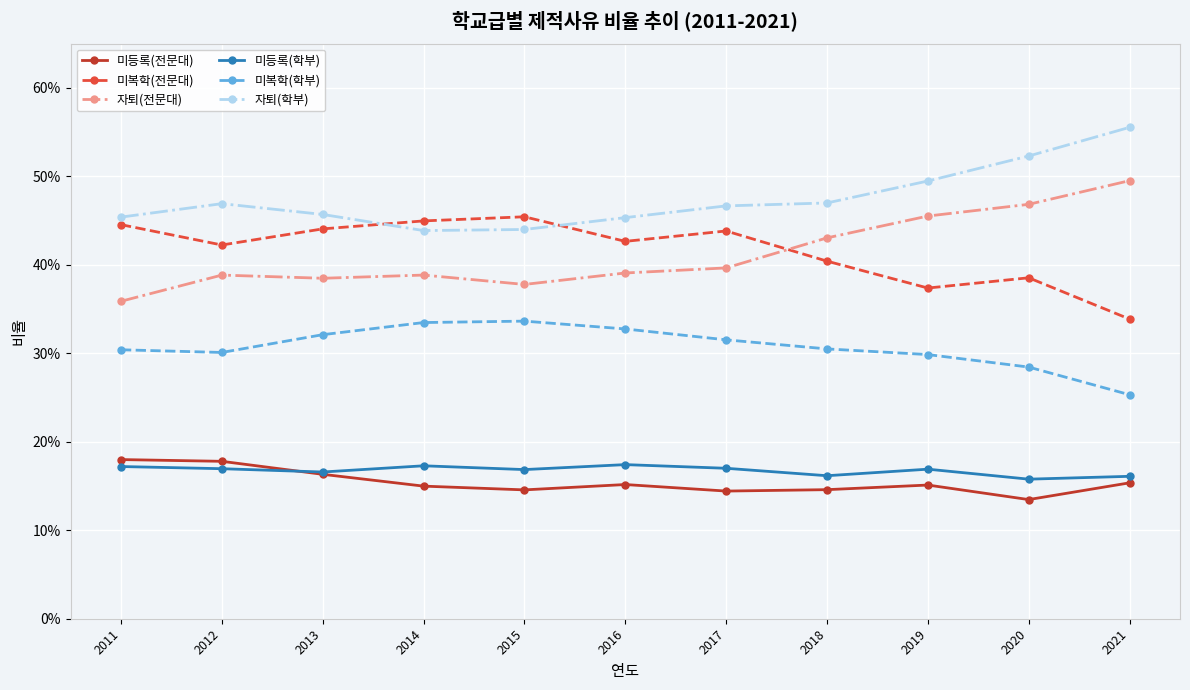

Reading right to left, list all the values displayed in this chart.

미등록(전문대): 2021=0.2	2020=0.1	2019=0.2	2018=0.1	2017=0.1	2016=0.2	2015=0.1	2014=0.1	2013=0.2	2012=0.2	2011=0.2
미복학(전문대): 2021=0.3	2020=0.4	2019=0.4	2018=0.4	2017=0.4	2016=0.4	2015=0.5	2014=0.4	2013=0.4	2012=0.4	2011=0.4
자퇴(전문대): 2021=0.5	2020=0.5	2019=0.5	2018=0.4	2017=0.4	2016=0.4	2015=0.4	2014=0.4	2013=0.4	2012=0.4	2011=0.4
미등록(학부): 2021=0.2	2020=0.2	2019=0.2	2018=0.2	2017=0.2	2016=0.2	2015=0.2	2014=0.2	2013=0.2	2012=0.2	2011=0.2
미복학(학부): 2021=0.3	2020=0.3	2019=0.3	2018=0.3	2017=0.3	2016=0.3	2015=0.3	2014=0.3	2013=0.3	2012=0.3	2011=0.3
자퇴(학부): 2021=0.6	2020=0.5	2019=0.5	2018=0.5	2017=0.5	2016=0.5	2015=0.4	2014=0.4	2013=0.5	2012=0.5	2011=0.5